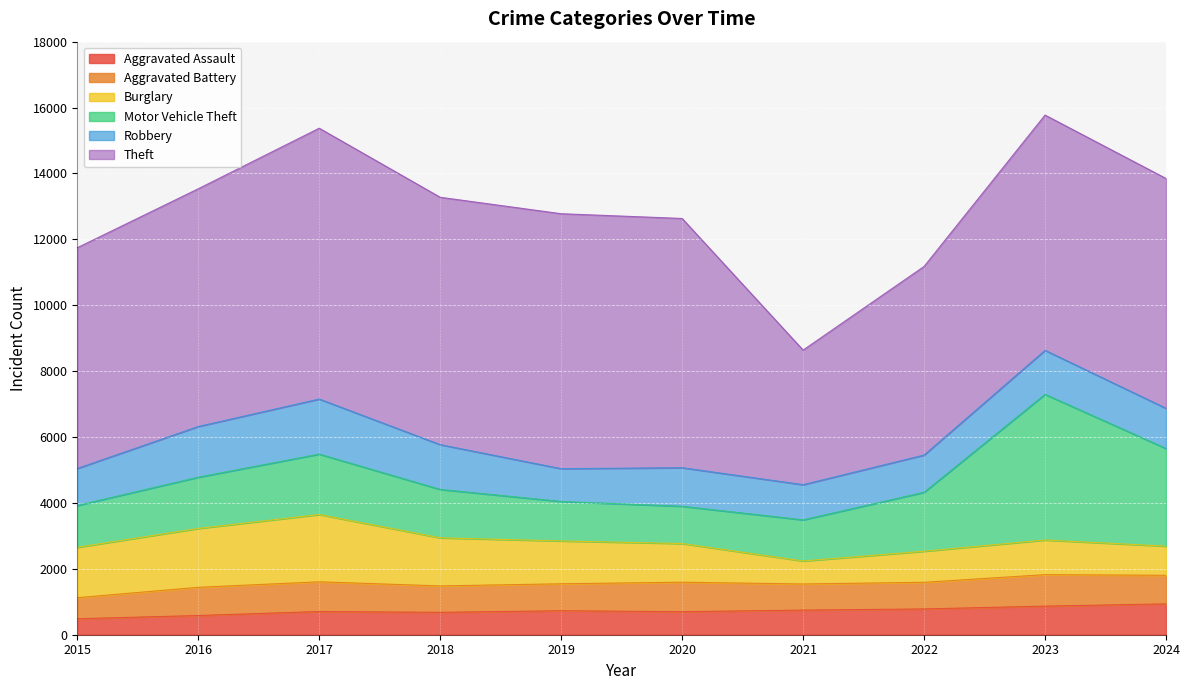

At how many categories does at least one series exceed 6940?

7